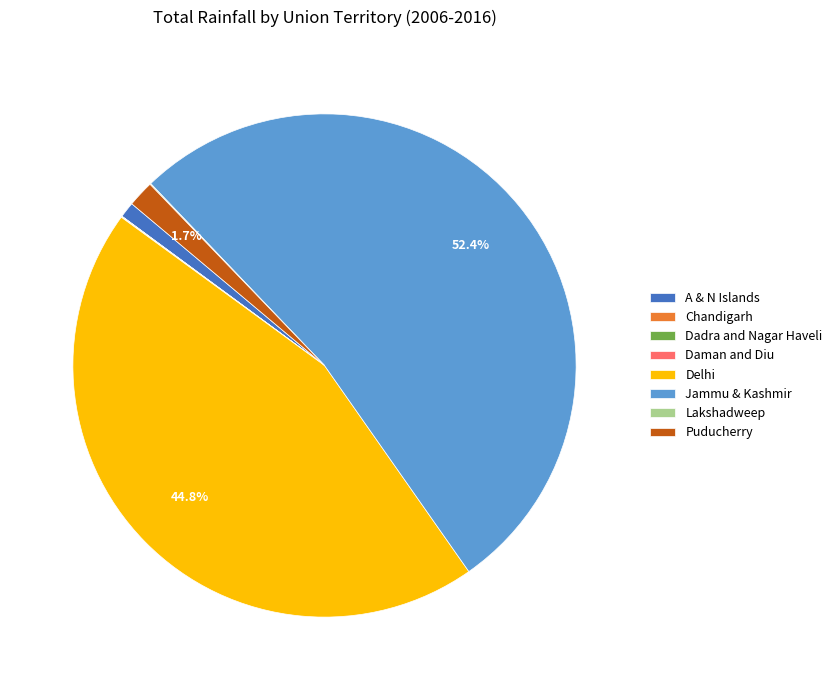

Which slice is the largest?

Jammu & Kashmir